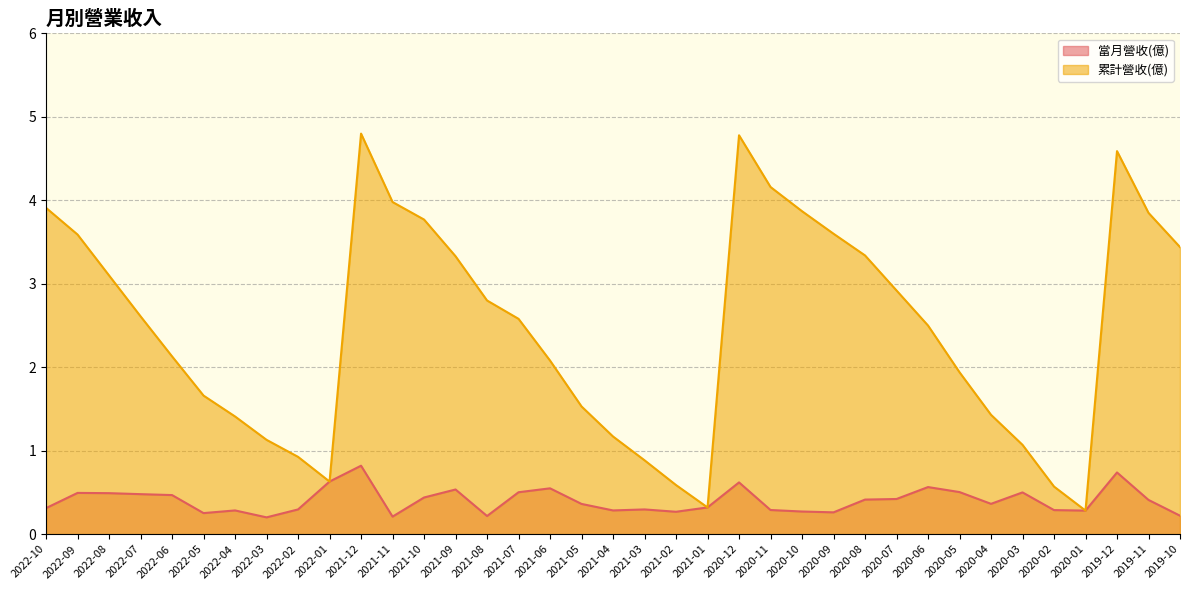

What are all the series names shown in the legend?

當月營收(億), 累計營收(億)